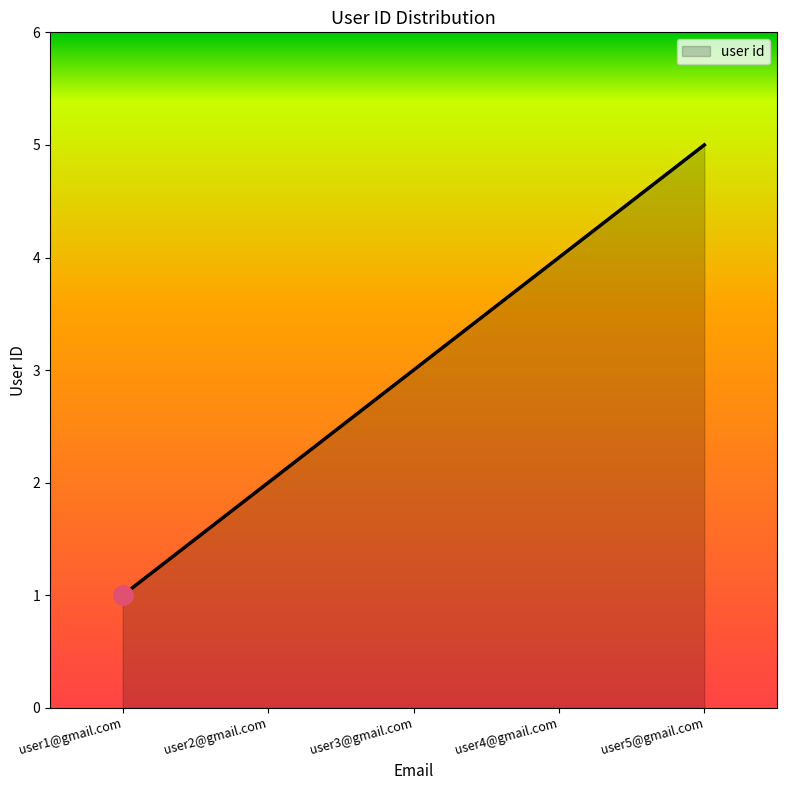

Which has a higher value, user3@gmail.com or user2@gmail.com?

user3@gmail.com